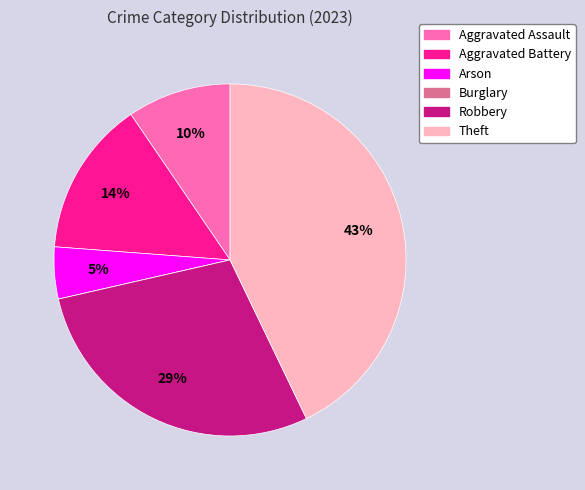

True or false: Aggravated Assault accounts for 1% of the total.

False